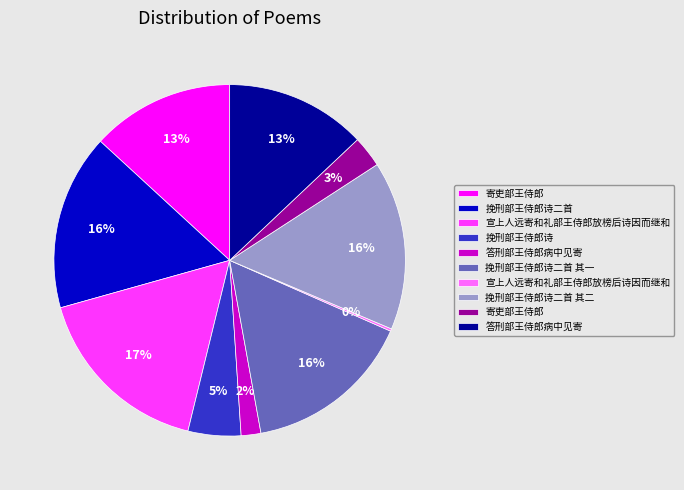

To the nearest percent, what is the average slice percentage?

10%